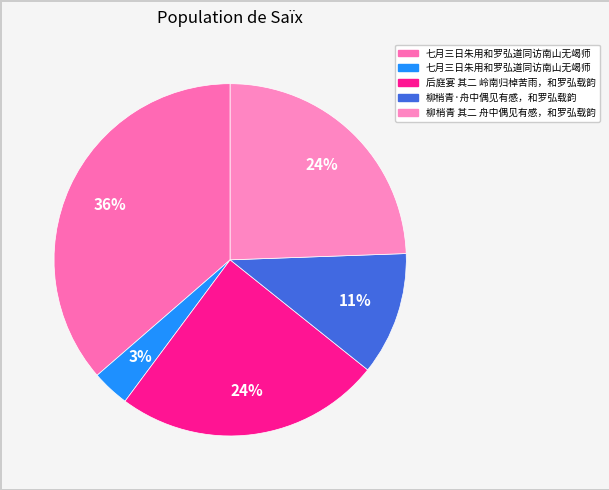

How many slices are in this pie chart?

5